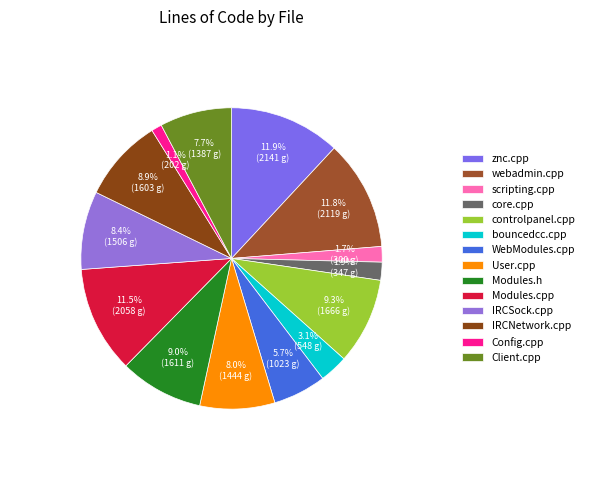

To the nearest percent, what portion does IRCSock.cpp represent?

8%